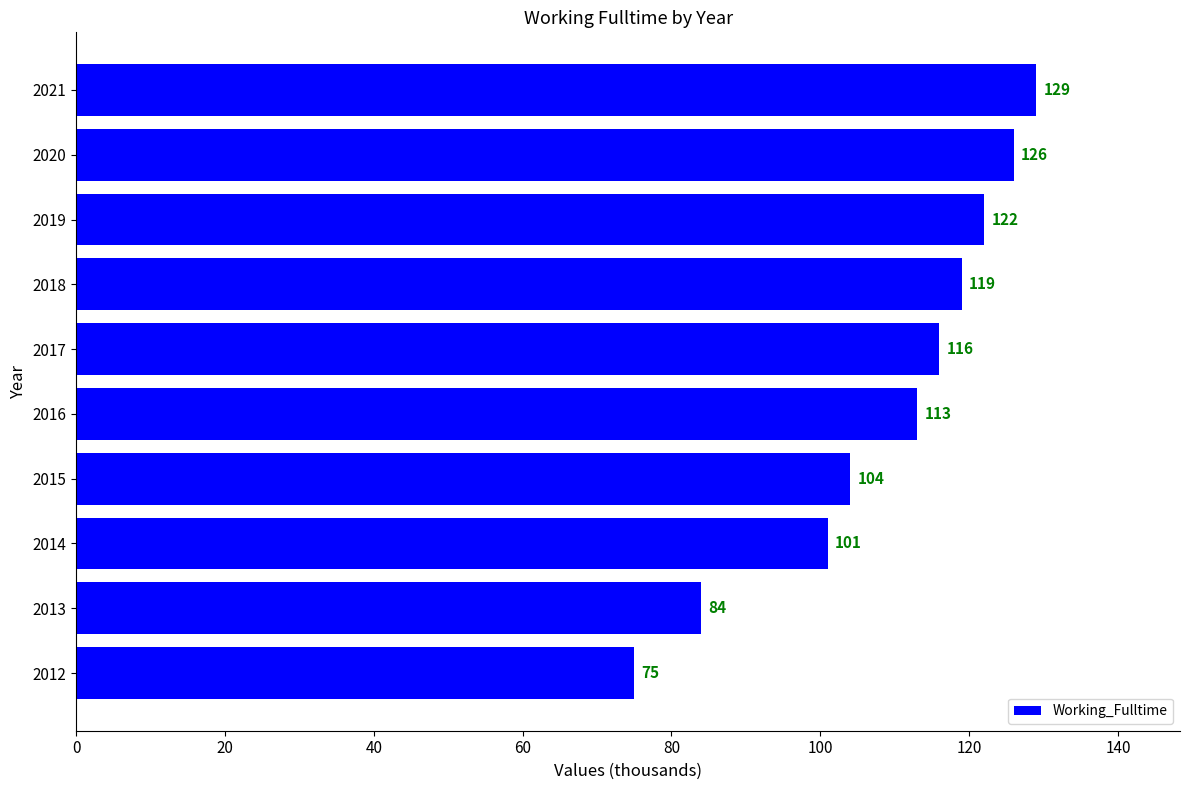

Are the bars grouped side by side (vs. stacked)?

No